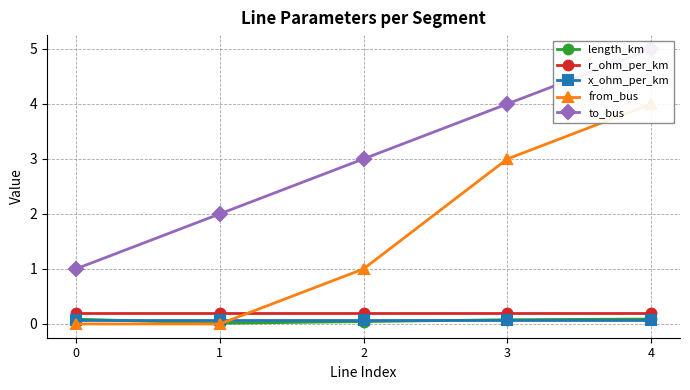

Where is from_bus nearest to the value 2?

2